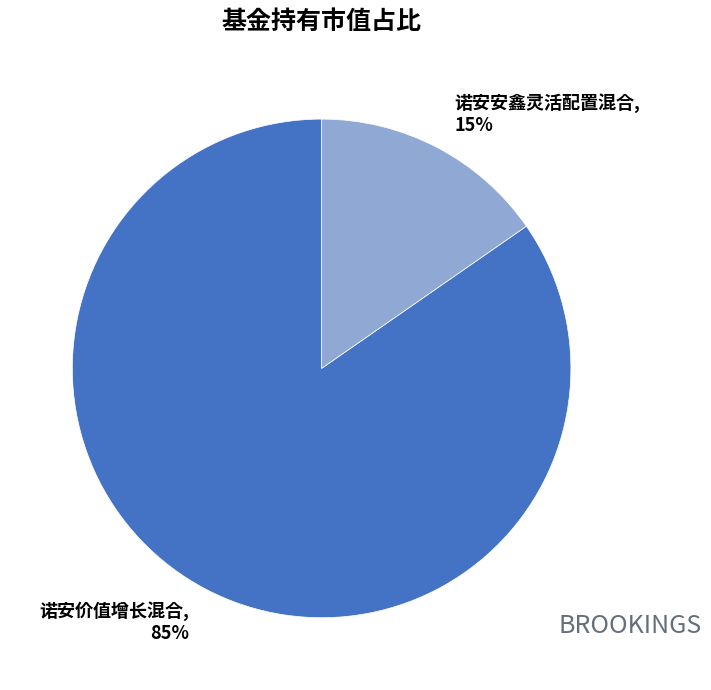

To the nearest percent, what percentage of the pie is 诺安安鑫灵活配置混合?

15%